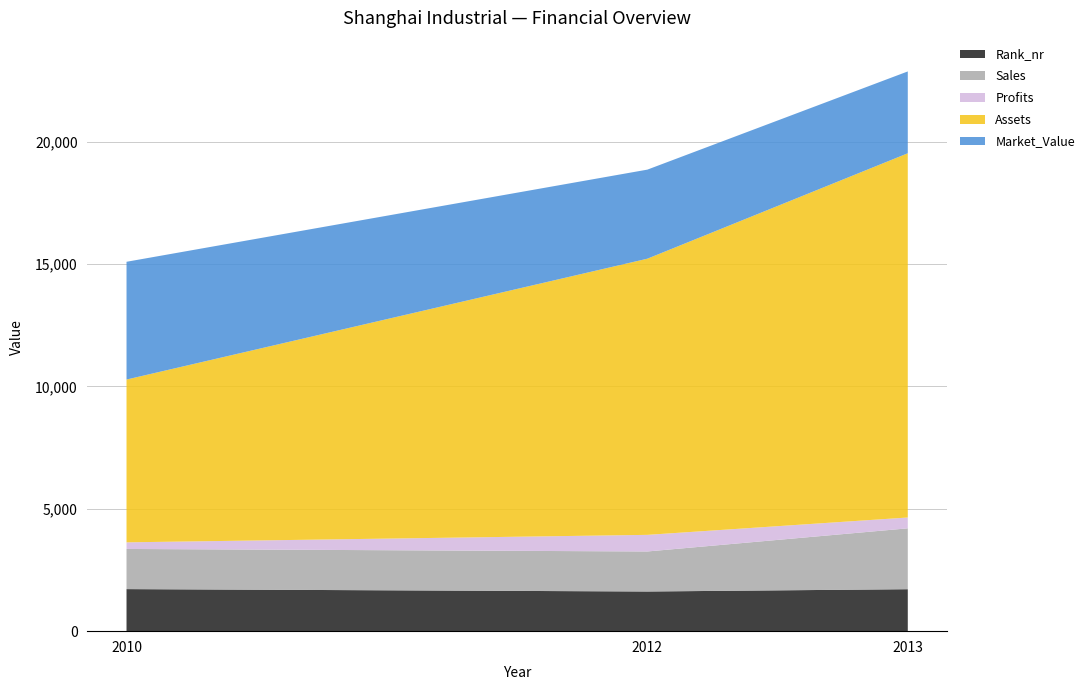

Reading left to right, extract all data points from this chart.

Rank_nr: 2010=1718	2012=1620	2013=1714
Sales: 2010=1640	2012=1635	2013=2486
Profits: 2010=270	2012=679	2013=443
Assets: 2010=6650	2012=11280	2013=14877
Market_Value: 2010=4810	2012=3638	2013=3343